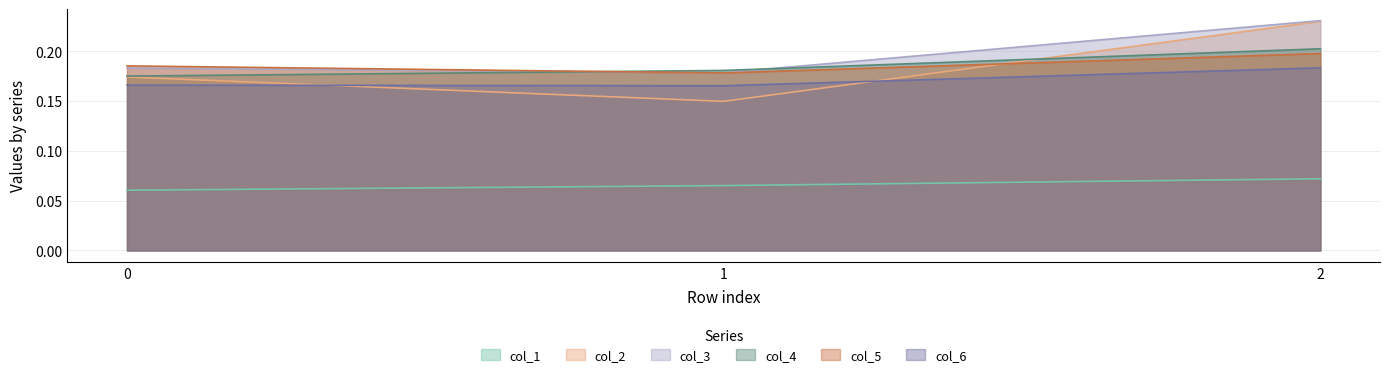

How many lines are shown in the chart?

6